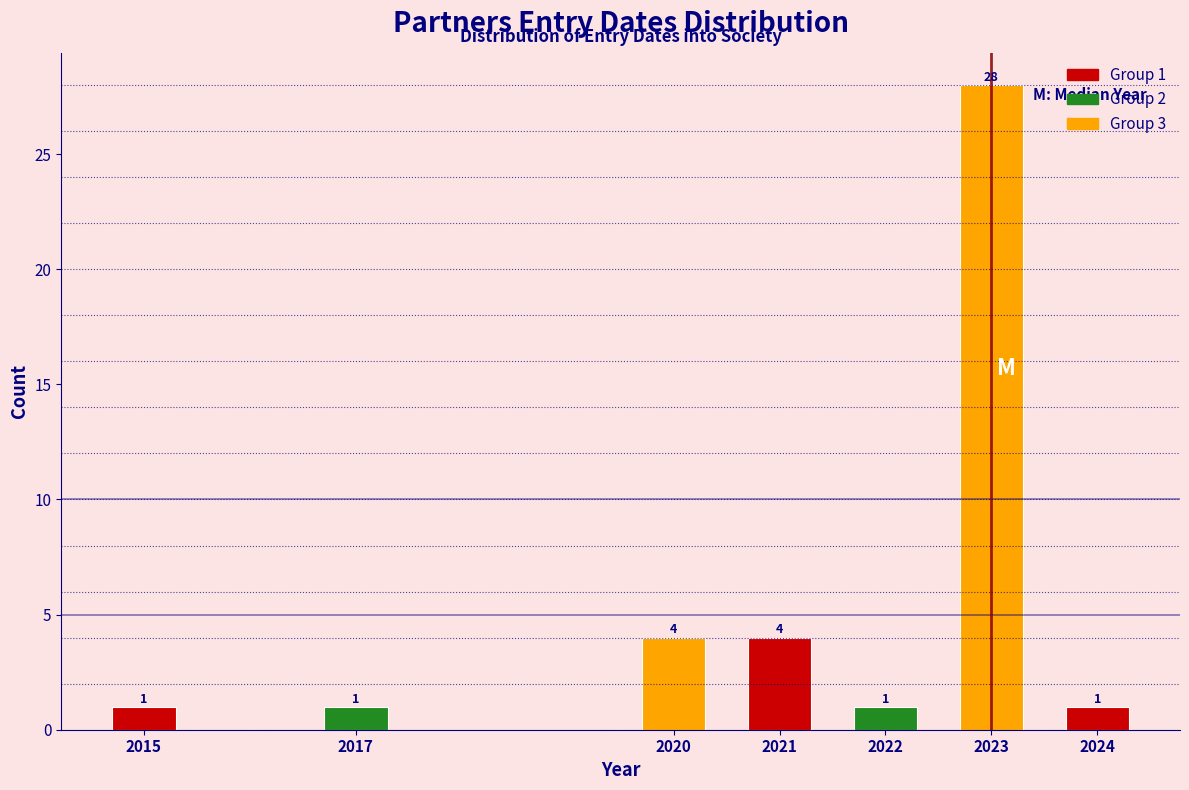

Reading left to right, list all the values displayed in this chart.

1	1	4	4	1	28	1